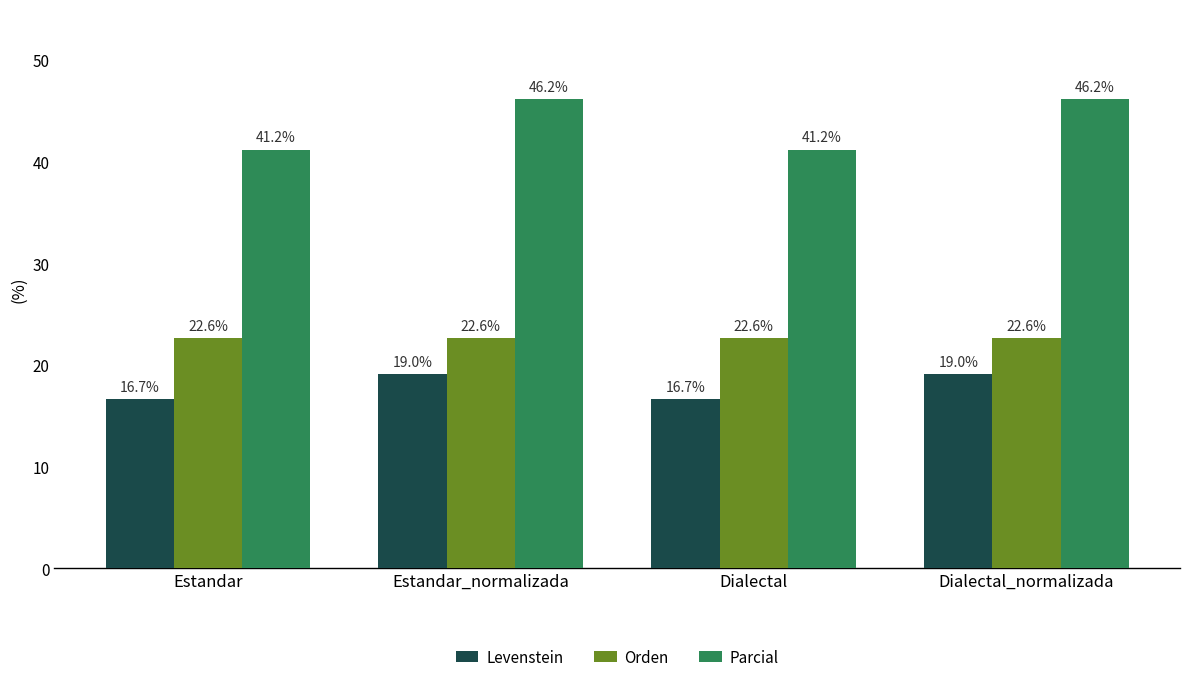

Is the value of Levenstein at Estandar_normalizada greater than the value of Parcial at Estandar?

No